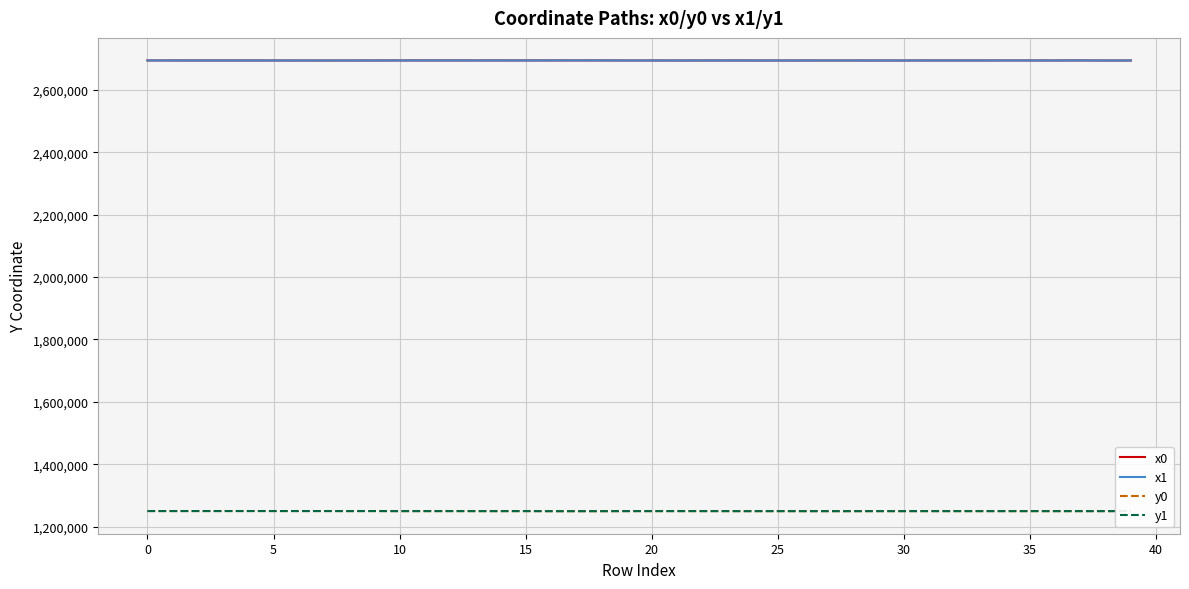

What is the maximum value shown in the chart?

2693997.1